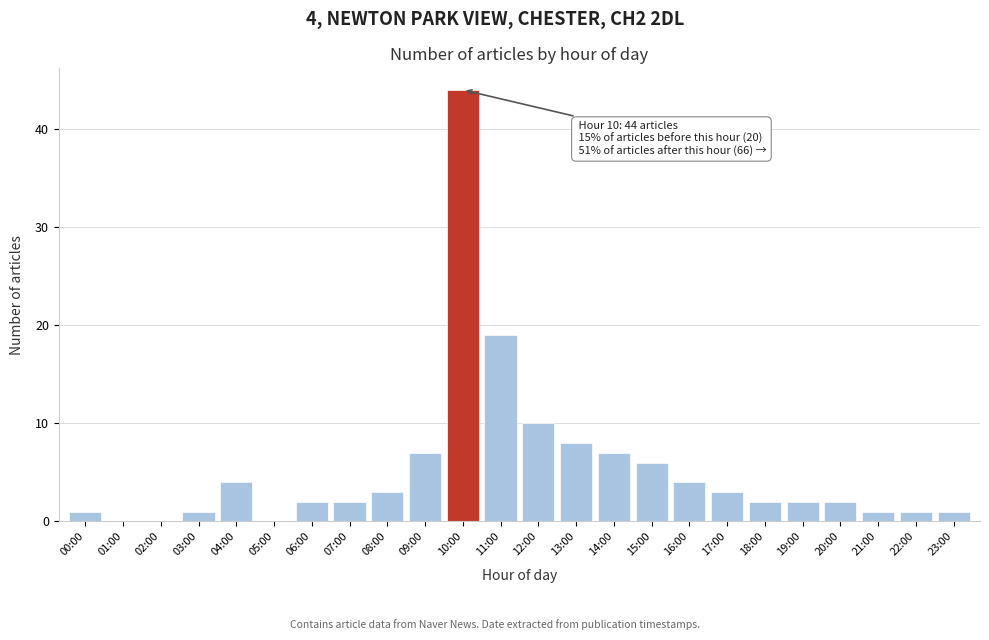

Reading right to left, extract all data points from this chart.

23:00=1	22:00=1	21:00=1	20:00=2	19:00=2	18:00=2	17:00=3	16:00=4	15:00=6	14:00=7	13:00=8	12:00=10	11:00=19	10:00=44	09:00=7	08:00=3	07:00=2	06:00=2	05:00=0	04:00=4	03:00=1	02:00=0	01:00=0	00:00=1